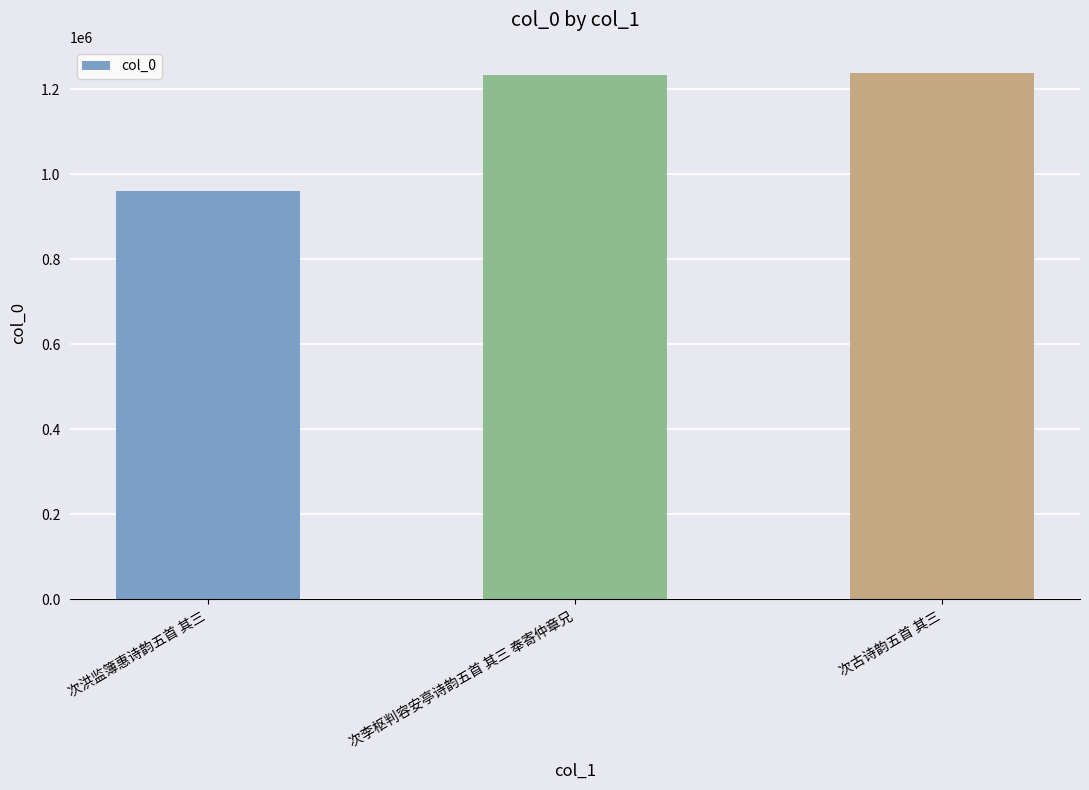

How many values are below 1232938?

1